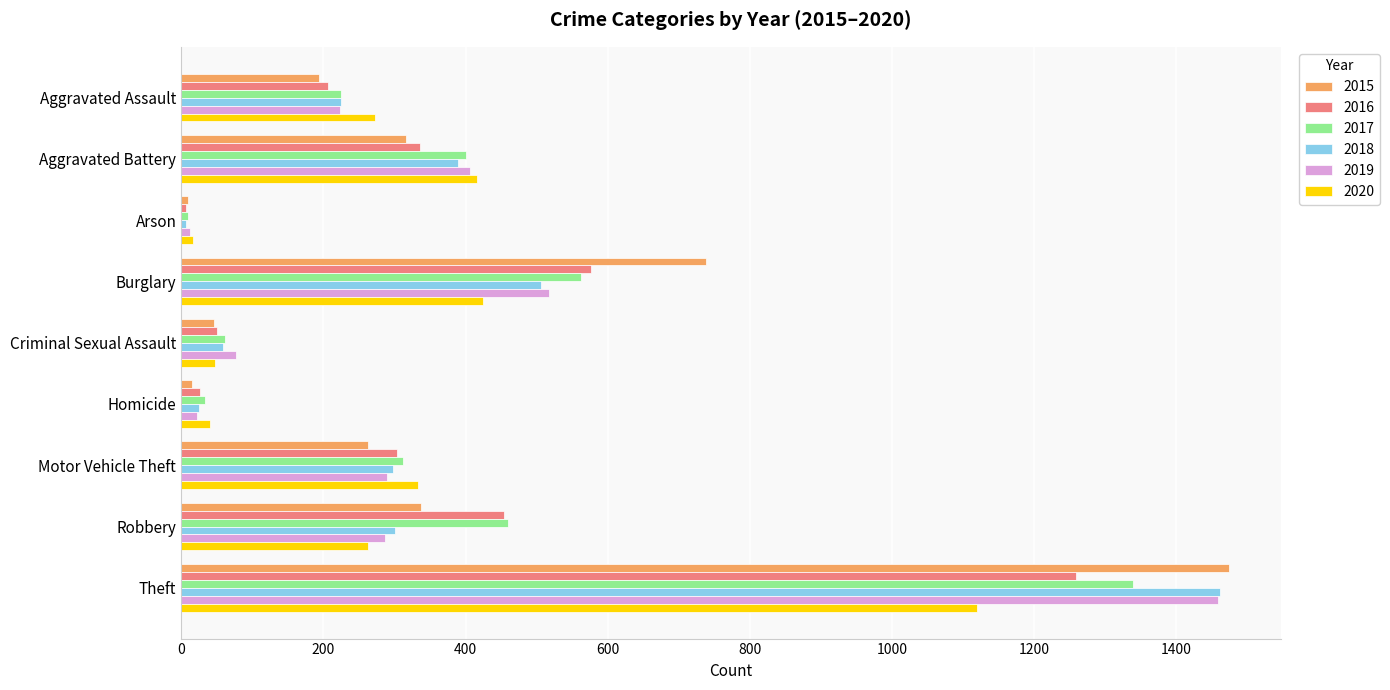

What is the difference between the maximum and minimum values in the 2018 series?

1454